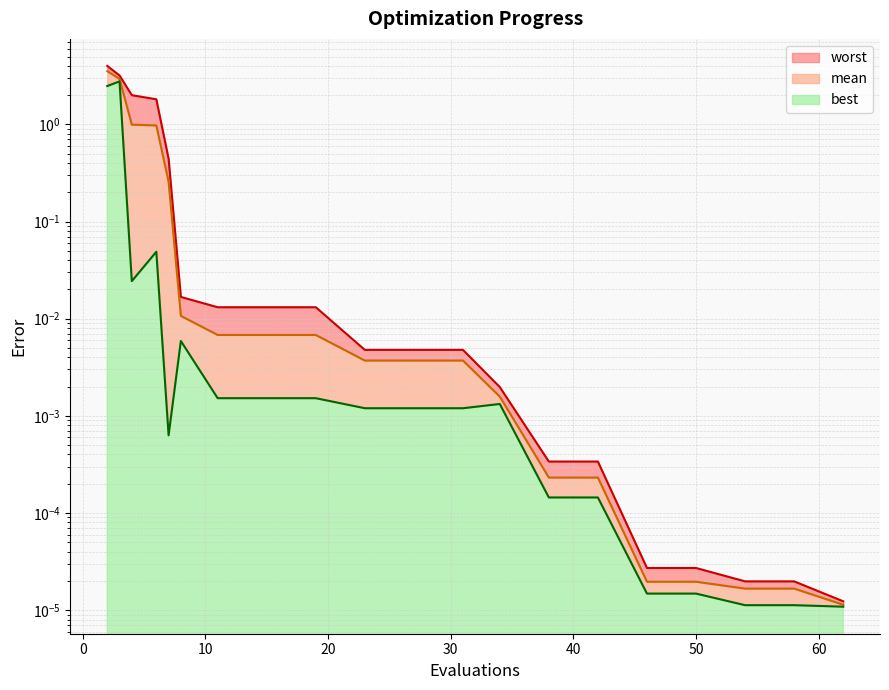

Reading left to right, extract all data points from this chart.

mean: 3.5	2.9	1.0	1.0	0.3	0.0	0.0	0.0	0.0	0.0	0.0	0.0	0.0	0.0	0.0	0.0	0.0	0.0	0.0	0.0
best: 2.5	2.8	0.0	0.0	0.0	0.0	0.0	0.0	0.0	0.0	0.0	0.0	0.0	0.0	0.0	0.0	0.0	0.0	0.0	0.0
worst: 4.0	3.2	2.0	1.8	0.4	0.0	0.0	0.0	0.0	0.0	0.0	0.0	0.0	0.0	0.0	0.0	0.0	0.0	0.0	0.0